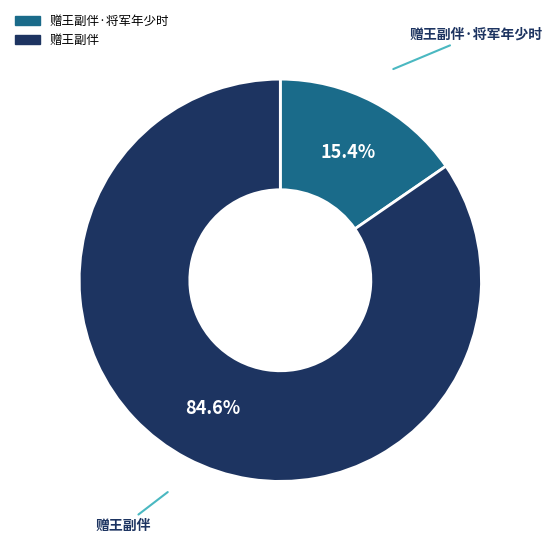

Does any single category account for the majority?

Yes